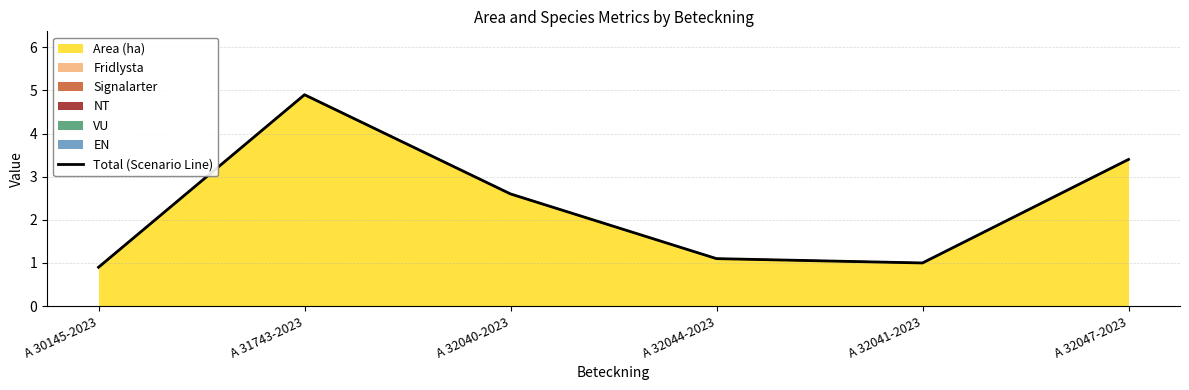

Which category has the highest value across all series?

A 31743-2023